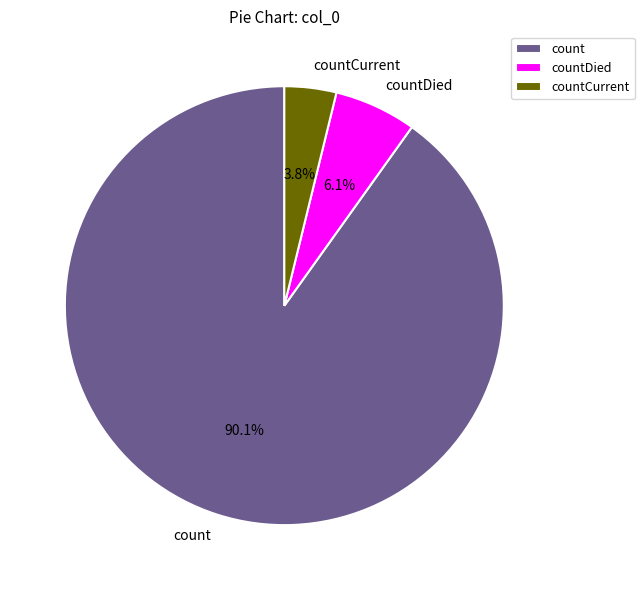

To the nearest percent, what is the combined percentage of countDied and count?

96%